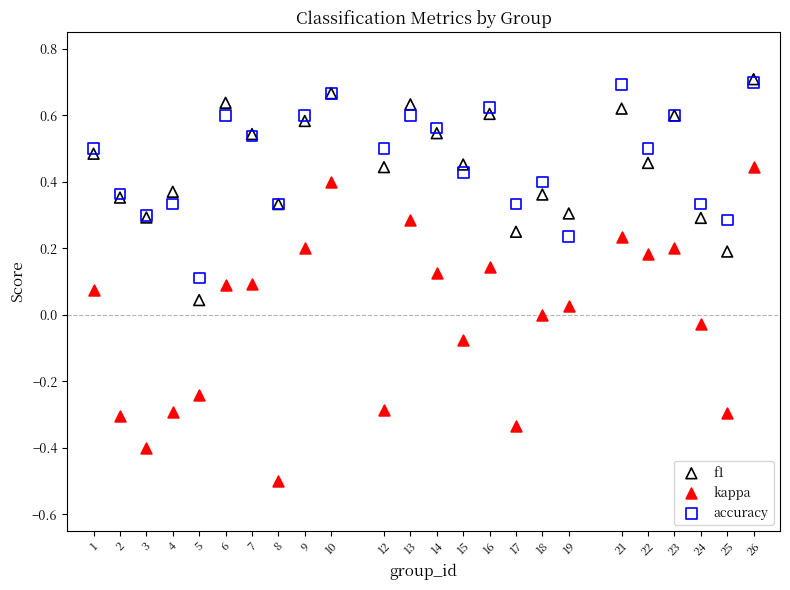

Which series has the widest spread of Y values?

kappa